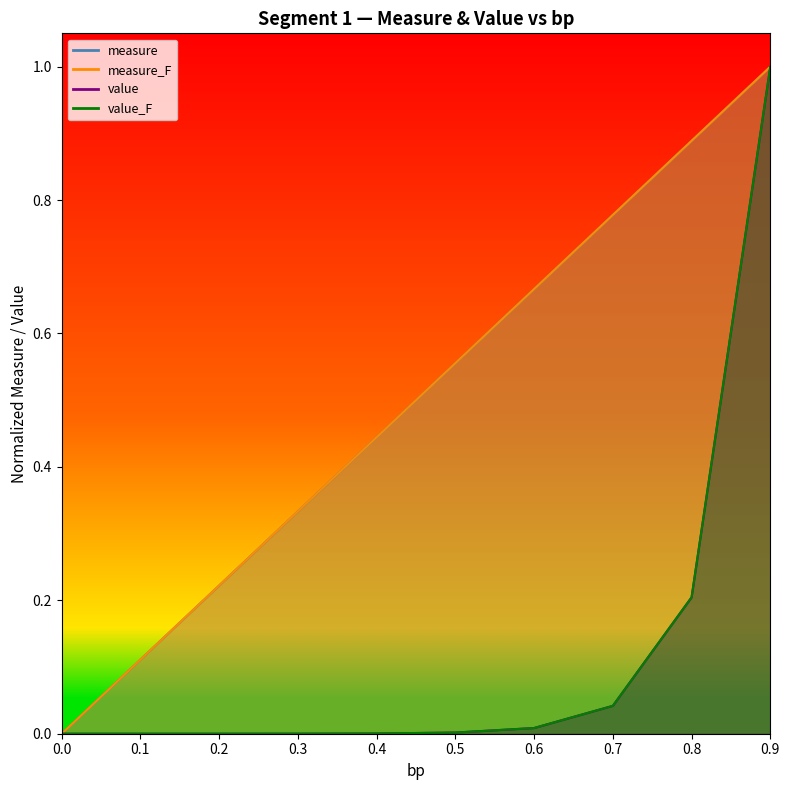

The value_F series shows 0.1 at 0.8. True or false?

False